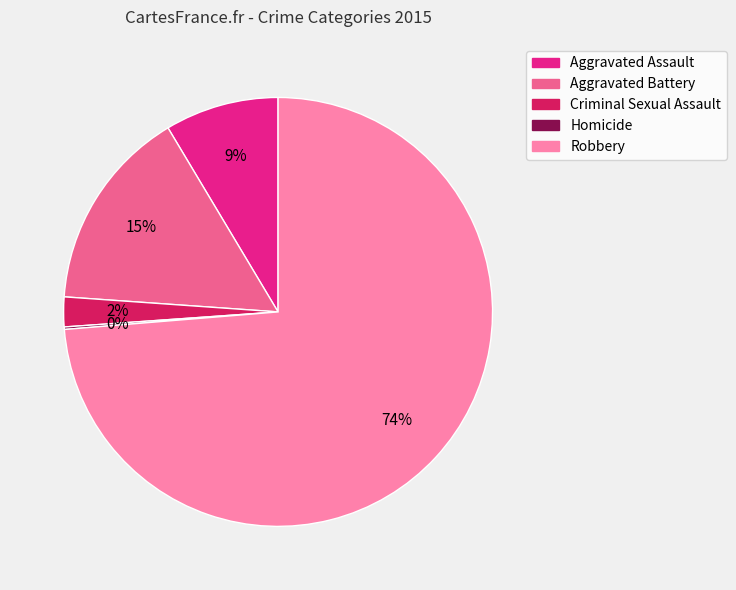

Is there a majority slice in this chart?

Yes